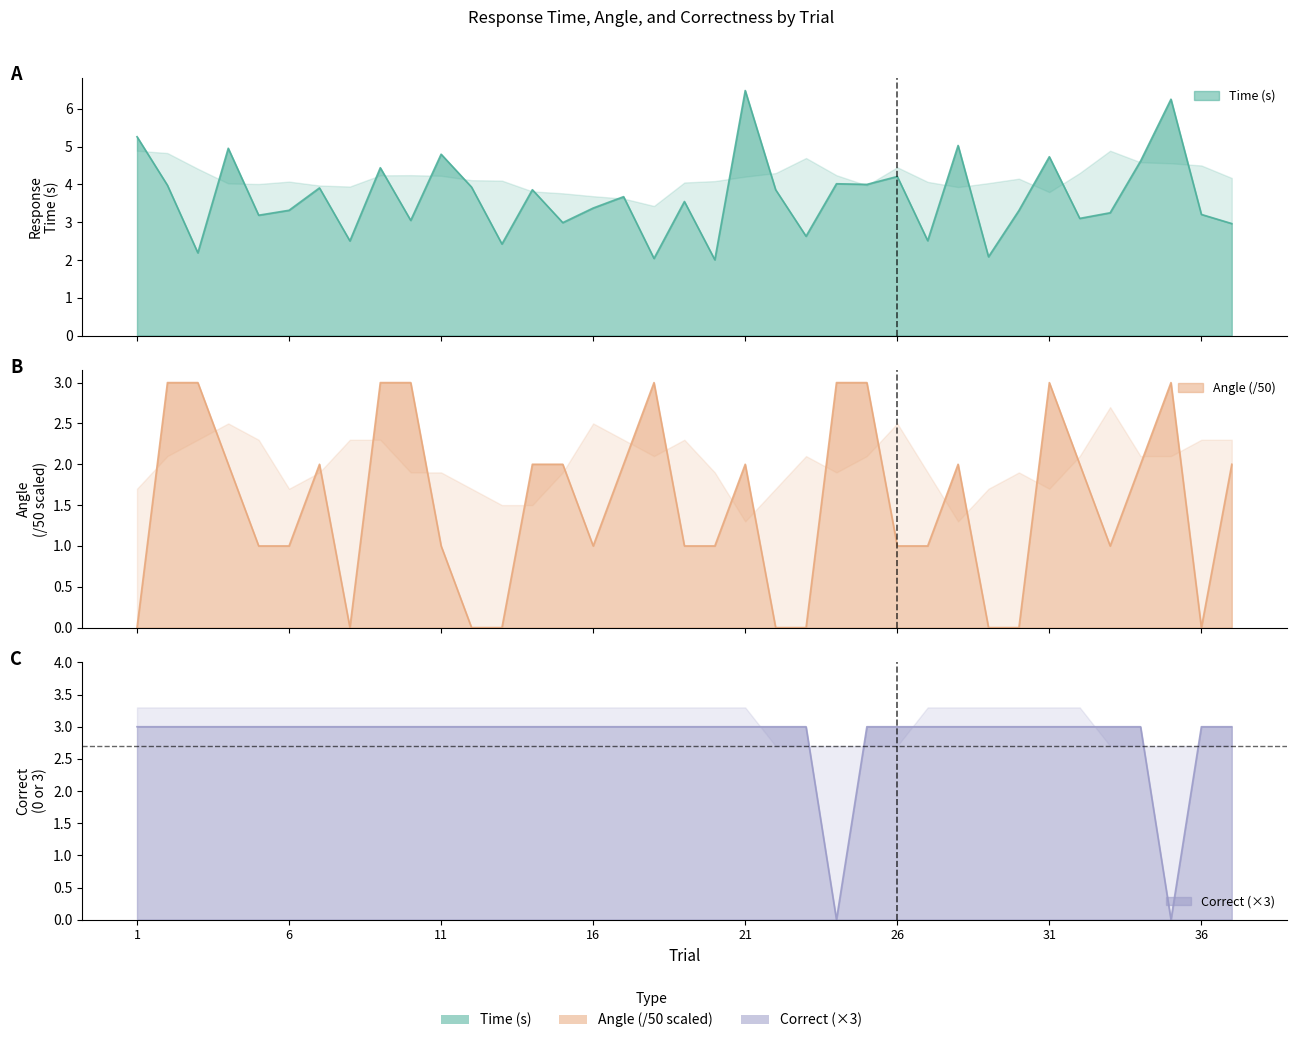

Does the chart display data point markers on the line(s)?

No